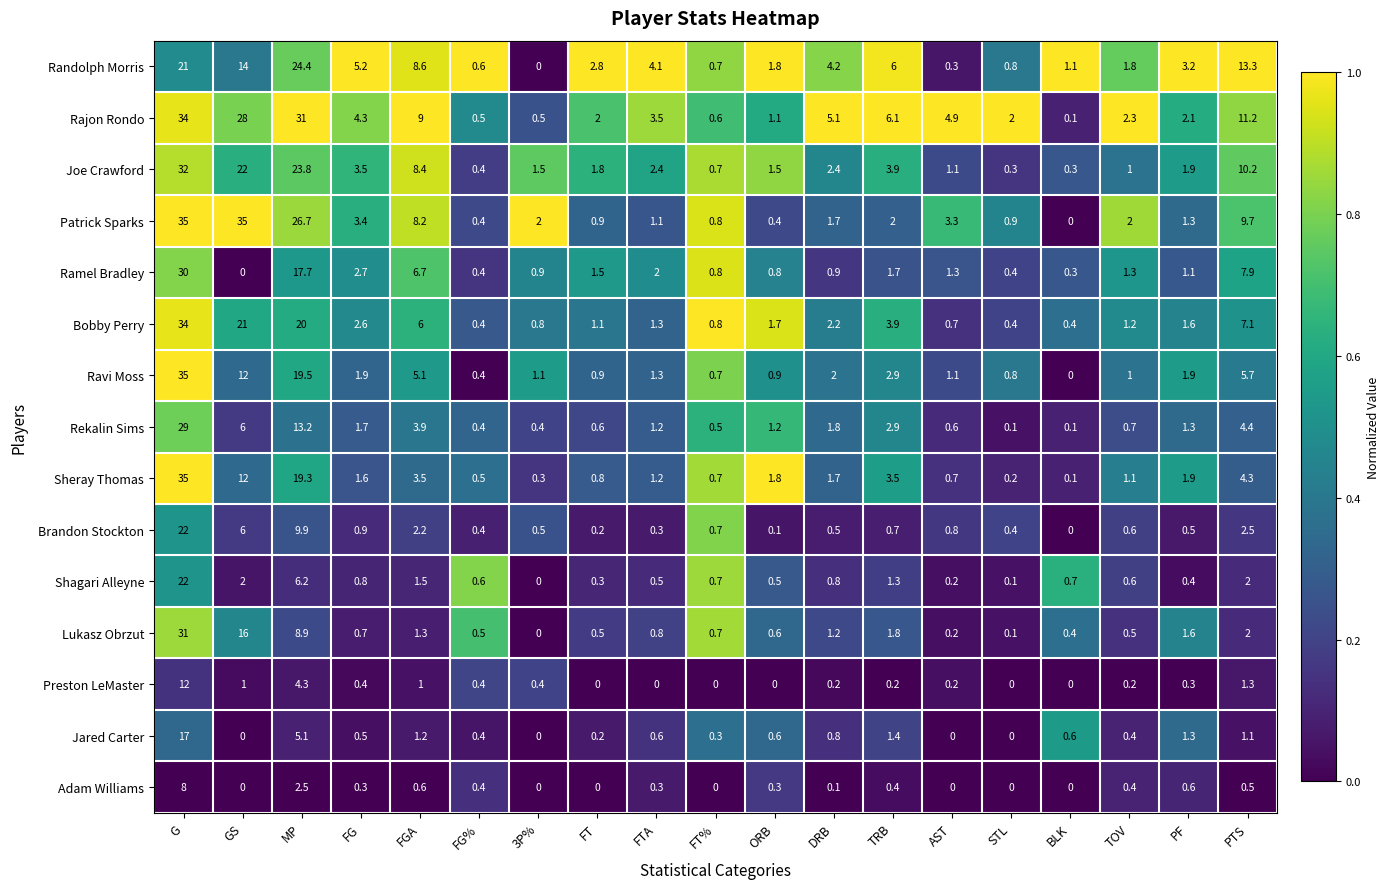

The Jared Carter series shows 0.4 at FG%. True or false?

True